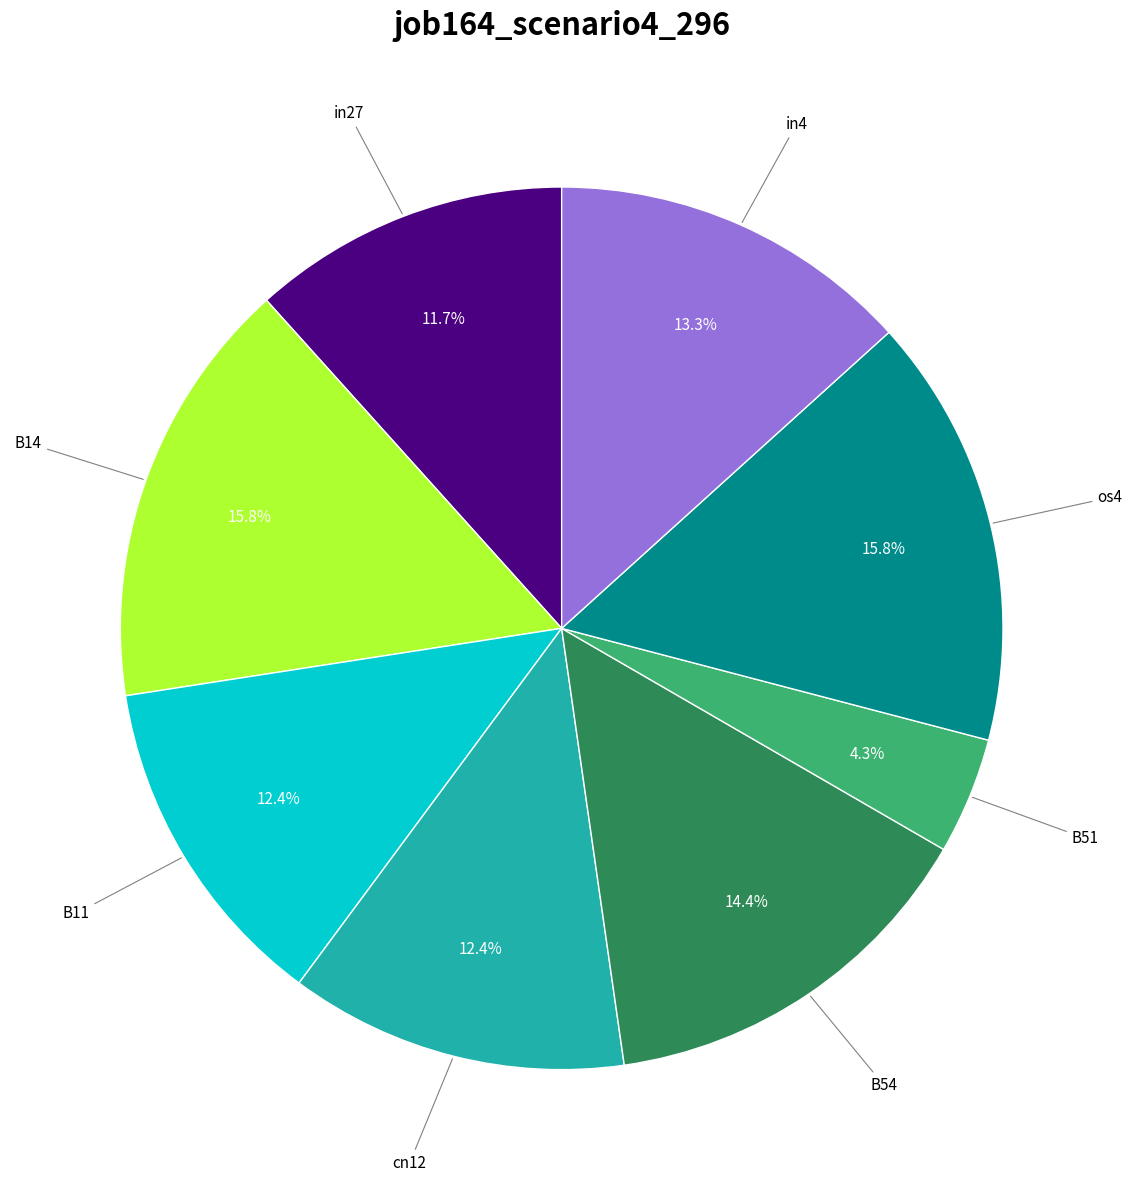

Count the number of slices in the pie.

8